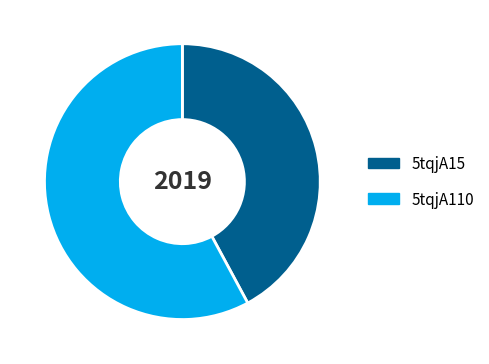

Which category has the biggest portion of the pie?

5tqjA110